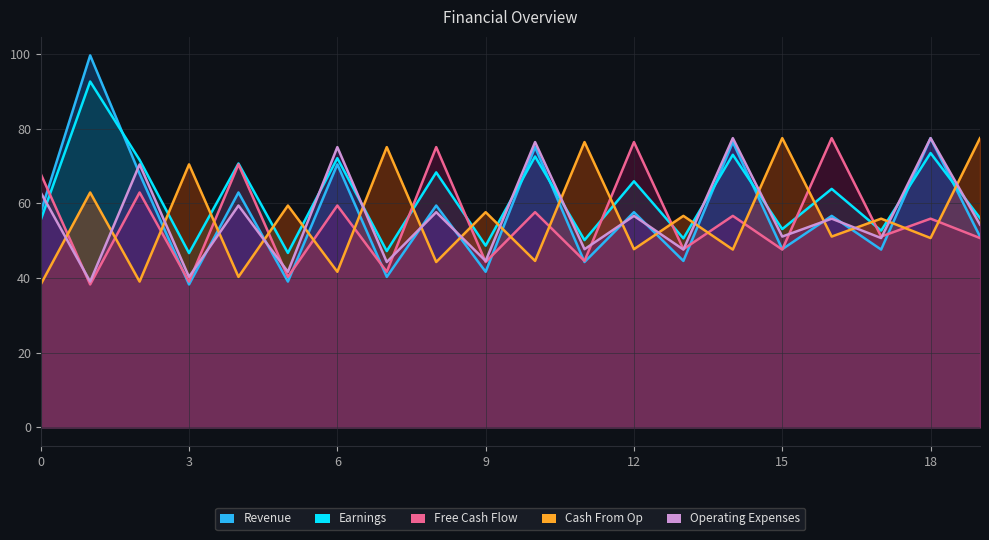

What is the average value of the Free Cash Flow series?

55.2